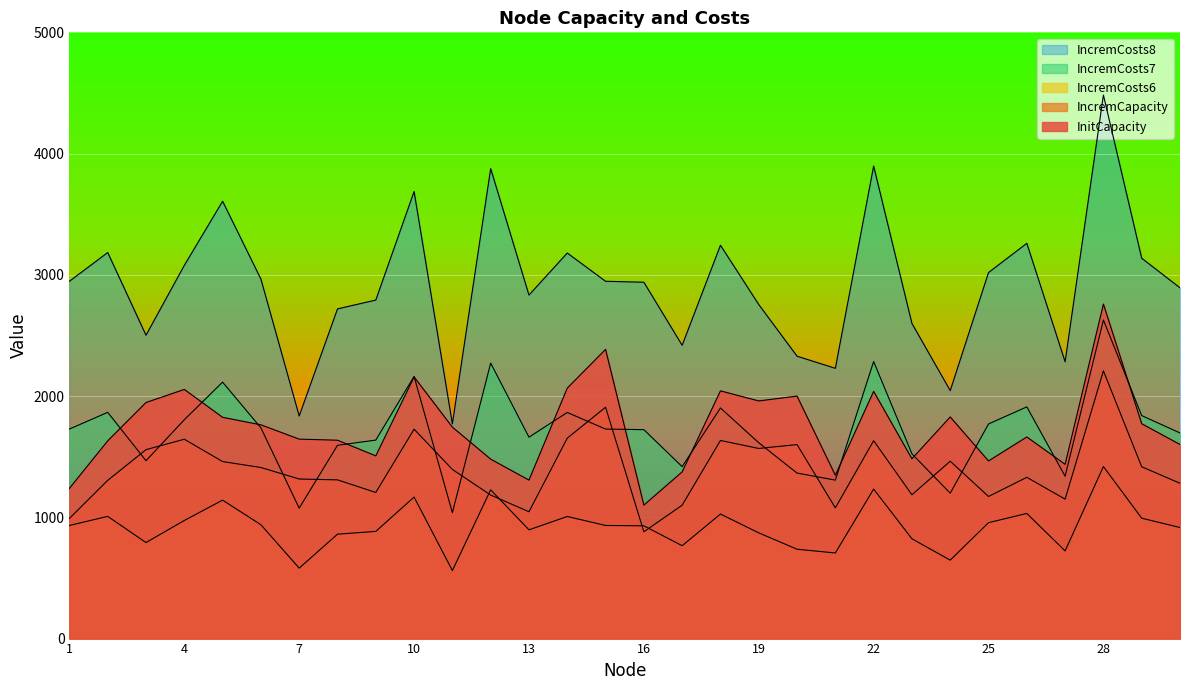

What is the minimum value shown in the chart?

561